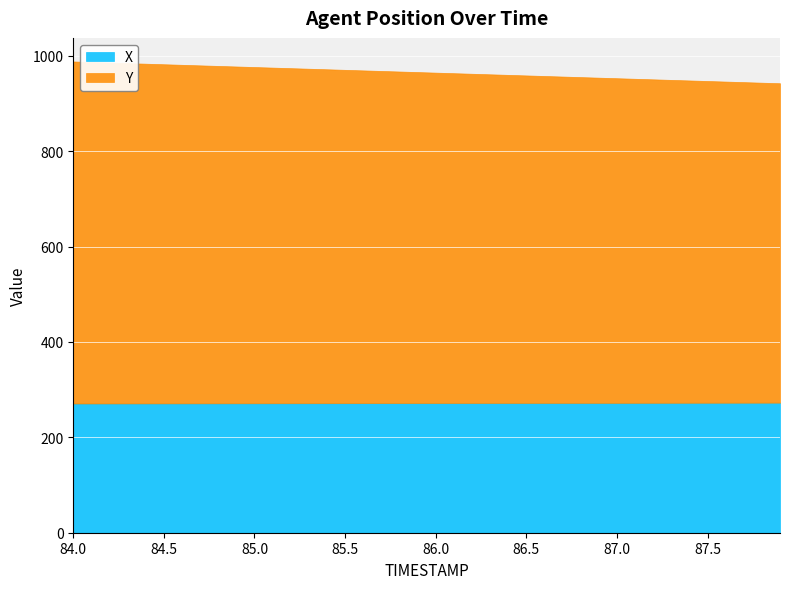

The value of Y at 85.4 is 700.3. True or false?

True